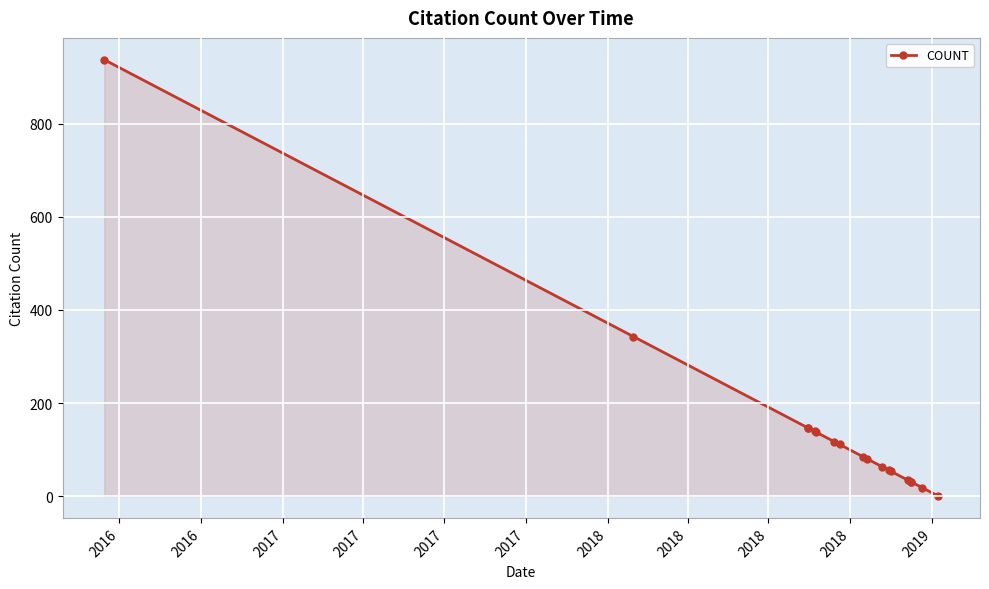

The chart shows a value of 49 at 13. True or false?

False